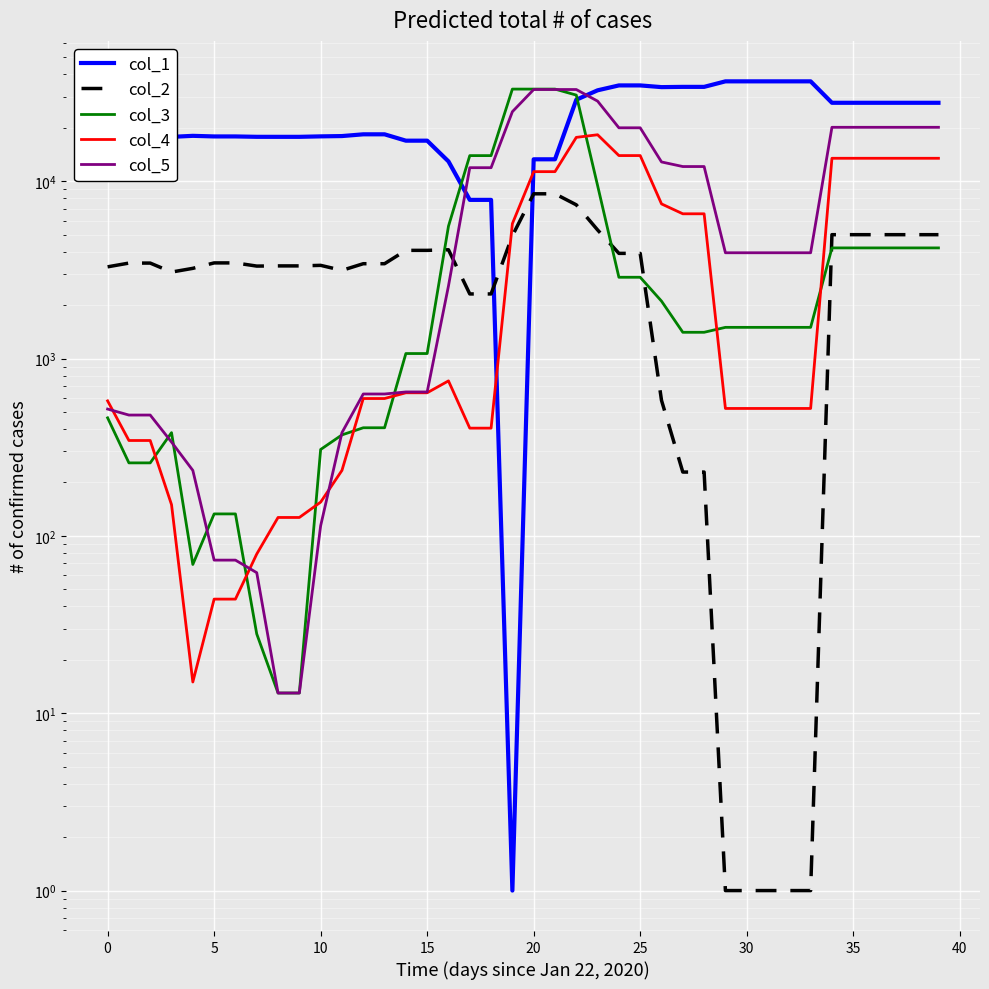

Reading left to right, transcribe all the data shown in this chart.

col_1: 17937	17989	17989	17777	18017	17877	17877	17789	17785	17785	17893	17965	18377	18377	16921	16921	12929	7845	7845	1	13285	13285	28793	32537	34673	34673	33913	34025	34025	36553	36553	36553	36553	36553	27673	27673	27673	27673	27673	27673
col_2: 3289	3453	3453	3073	3225	3461	3461	3321	3329	3329	3353	3141	3425	3425	4073	4073	4105	2313	2313	4925	8489	8489	7357	5309	3917	3917	581	229	229	1	1	1	1	1	4993	4993	4993	4993	4993	4993
col_3: 463	258	258	382	69	133	133	28	13	13	307	371	407	407	1067	1067	5574	13937	13937	33058	33058	33058	30577	9448	2872	2872	2107	1406	1406	1499	1499	1499	1499	1499	4205	4205	4205	4205	4205	4205
col_4: 577	345	345	150	15	44	44	79	127	127	155	234	595	595	641	641	748	405	405	5760	11318	11318	17662	18272	13945	13945	7446	6548	6548	523	523	523	523	523	13463	13463	13463	13463	13463	13463
col_5: 519	480	480	338	234	73	73	62	13	13	114	382	631	631	648	648	2566	11915	11915	24651	32876	32876	32876	28278	19998	19998	12837	12094	12094	3948	3948	3948	3948	3948	20129	20129	20129	20129	20129	20129